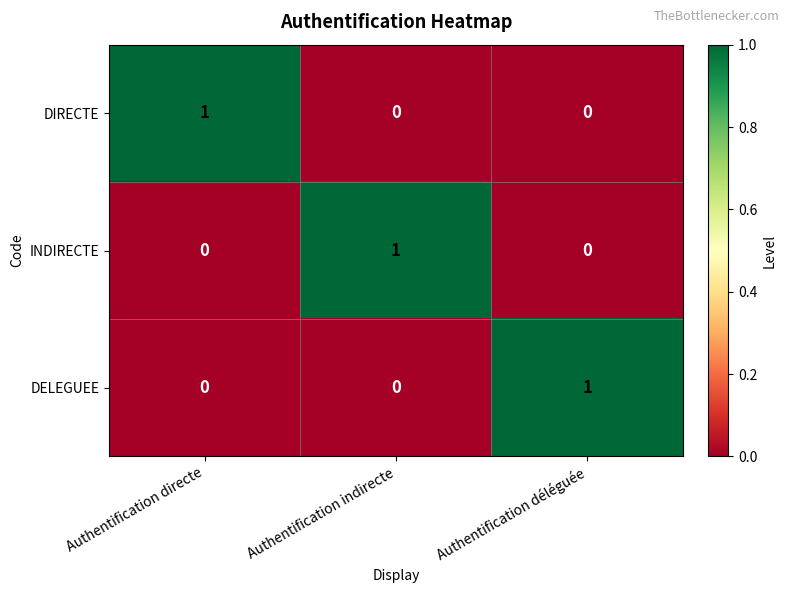

True or false: DELEGUEE has a value of 1 at Authentification directe.

False